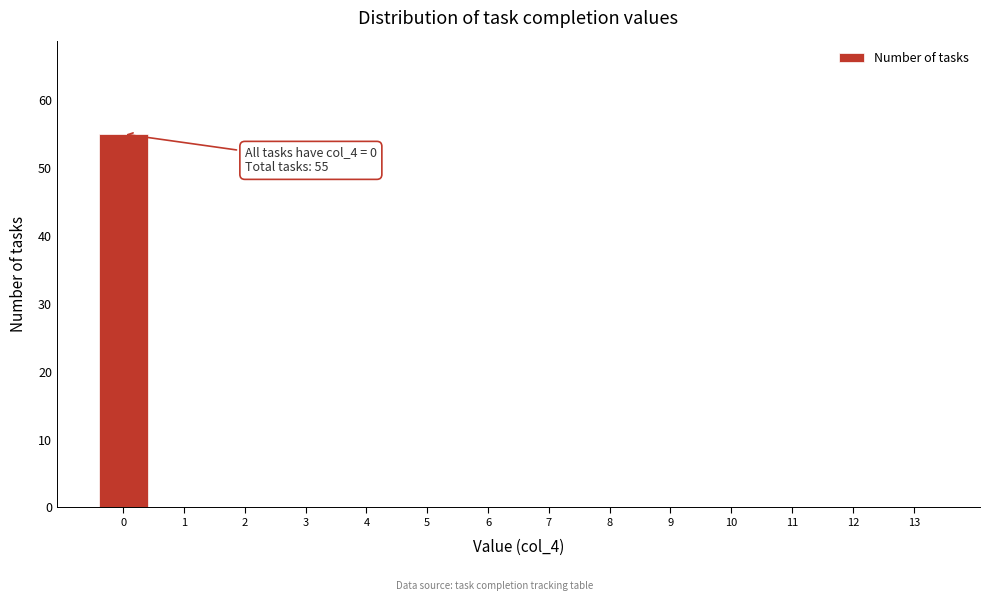

Reading right to left, transcribe all the data shown in this chart.

13=0	12=0	11=0	10=0	9=0	8=0	7=0	6=0	5=0	4=0	3=0	2=0	1=0	0=55